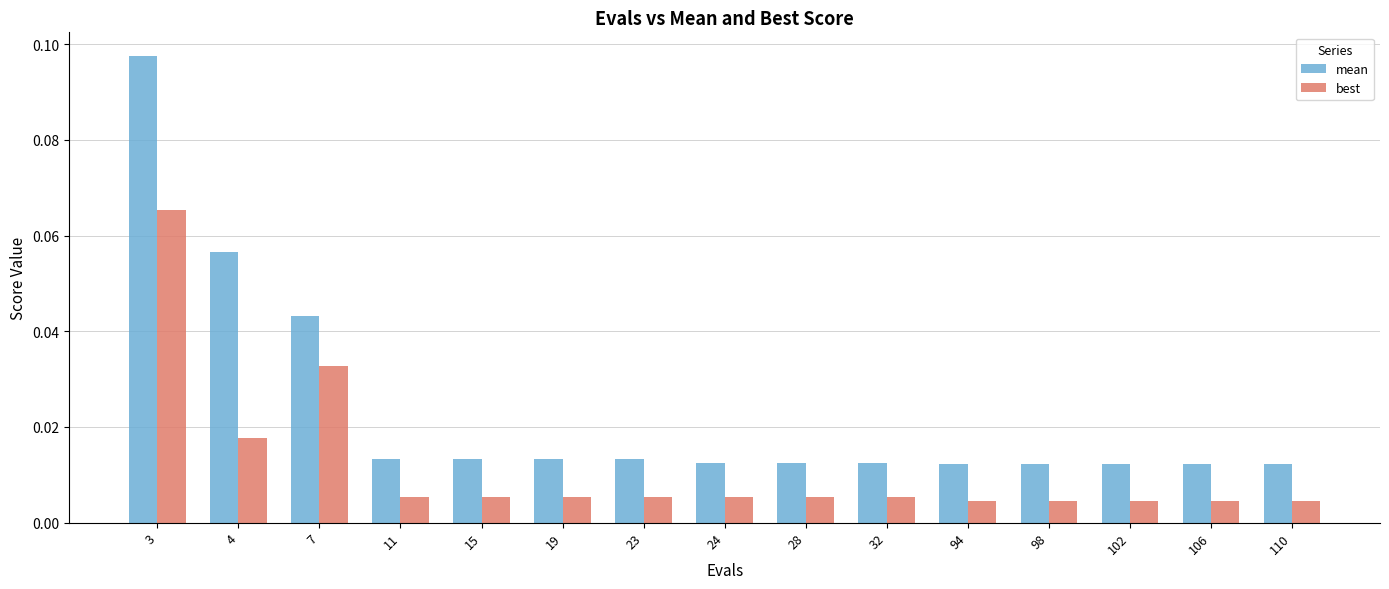

Rank the series by their maximum value, from highest to lowest.

mean, best